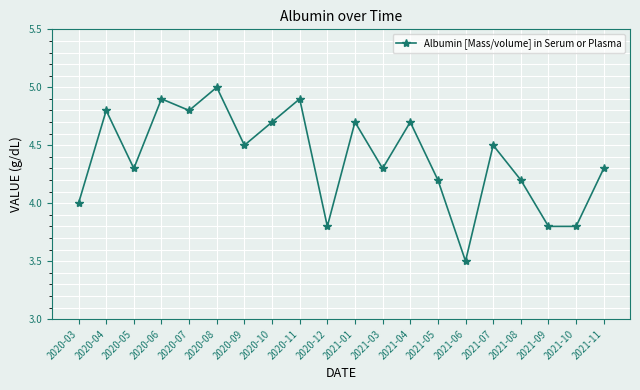

Is it true that the value at 2021-05 is 4.2?

True